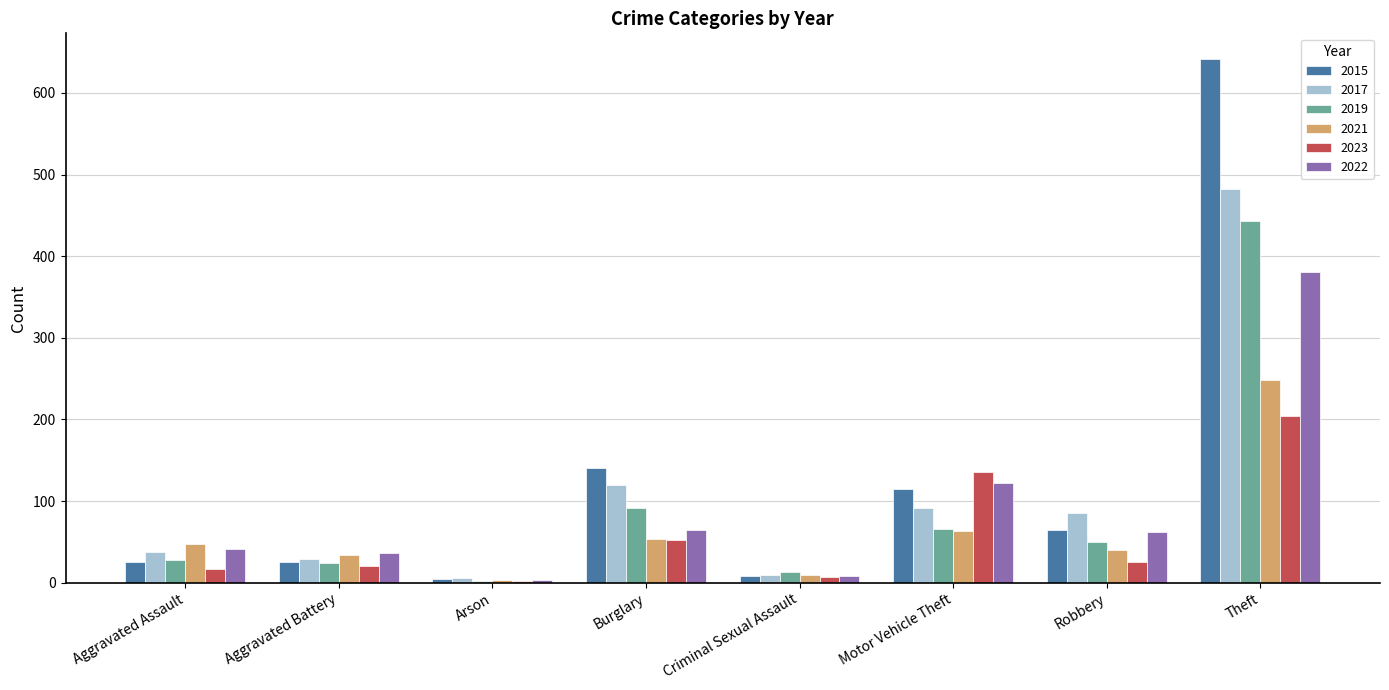

What is the sum of the 2021 values at Aggravated Battery and Motor Vehicle Theft?

97